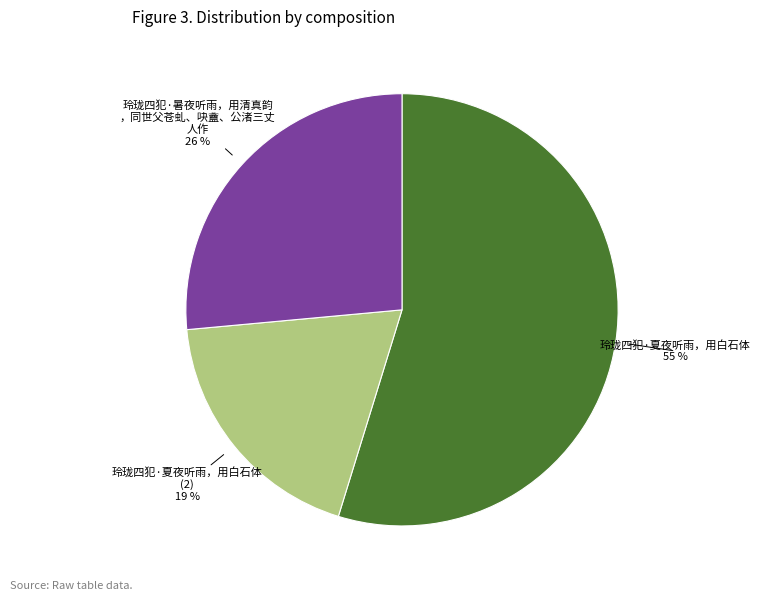

To the nearest percent, what is the average slice percentage?

33%